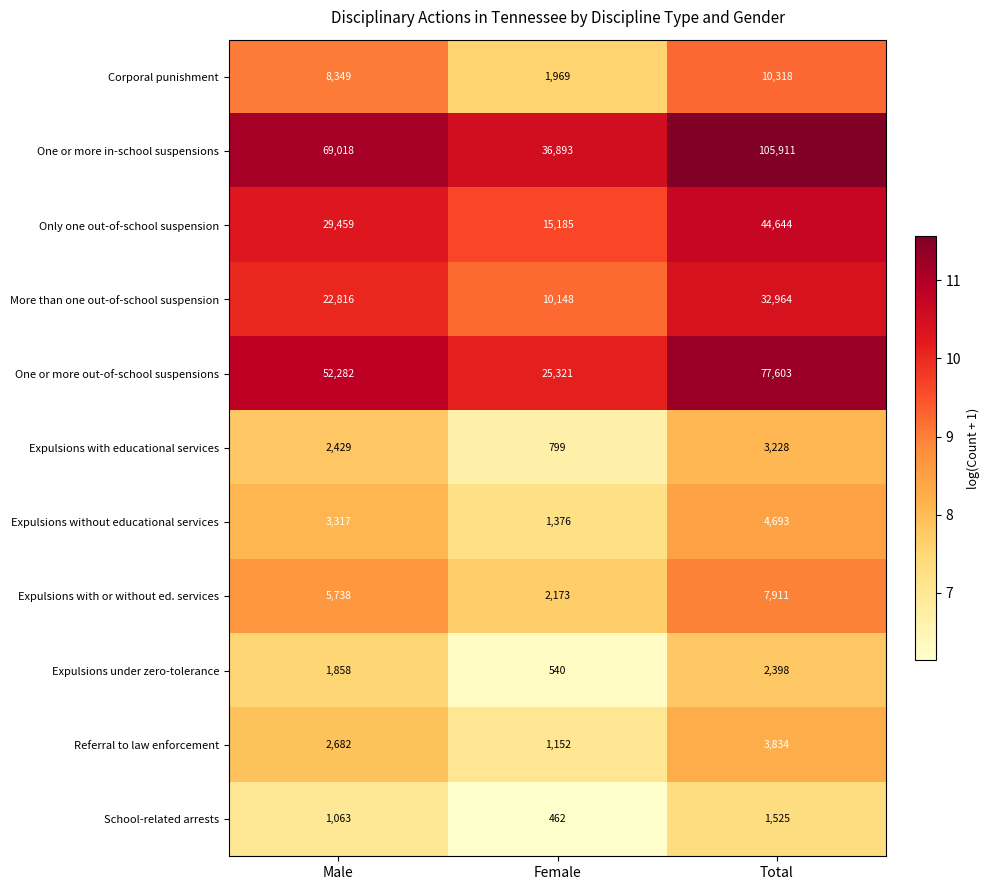

At which label is More than one out-of-school suspension closest to 21556?

Male